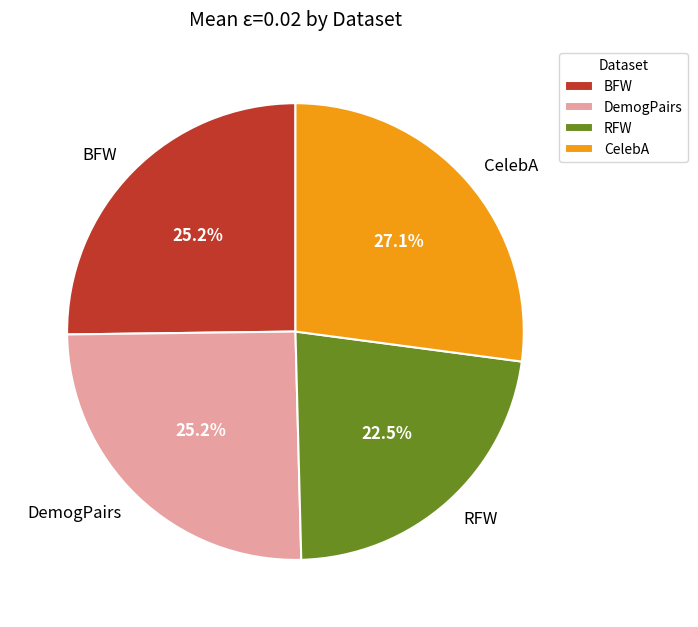

Is it true that CelebA is 36% of the pie?

False